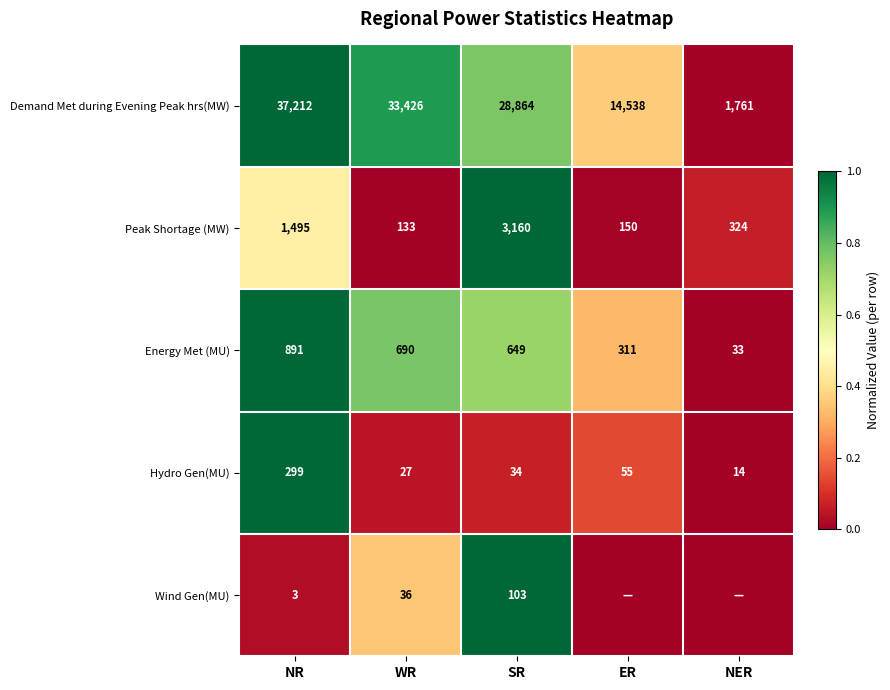

Which label corresponds to the largest value in the chart?

NR